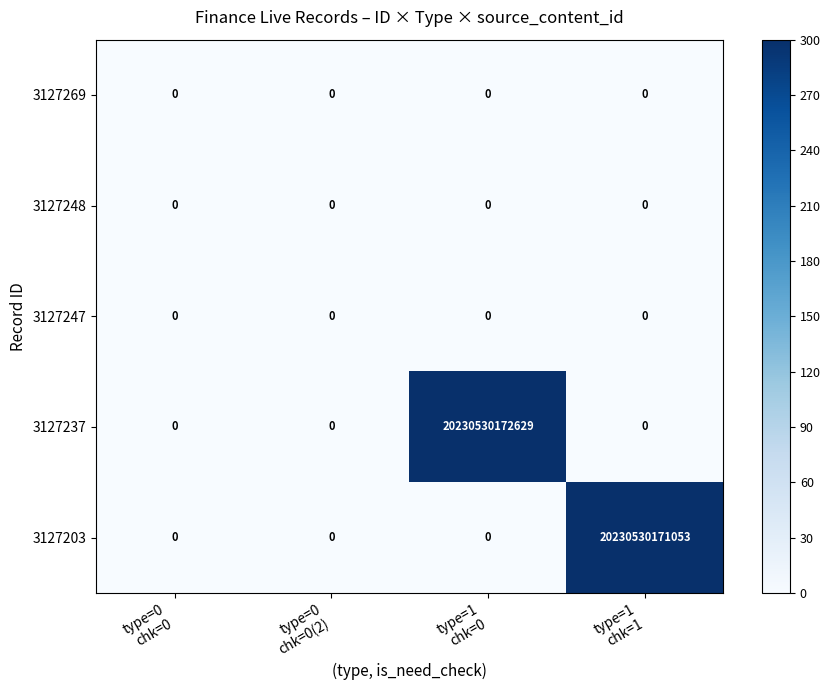

Which series has the largest range (max minus min)?

3127237